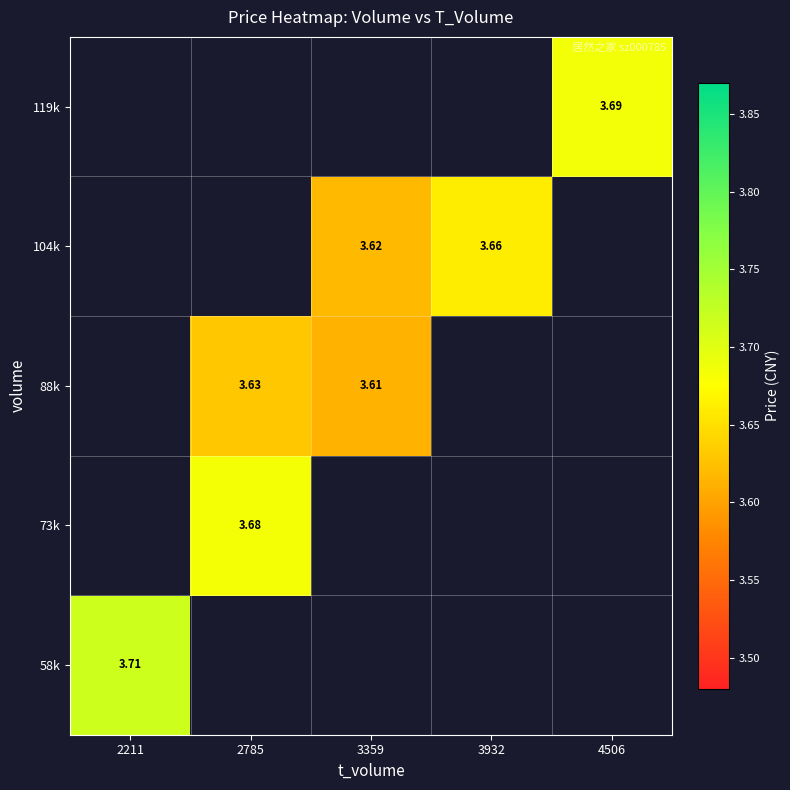

Rank the categories by 73k value from lowest to highest.

2211, 2785, 3359, 3932, 4506